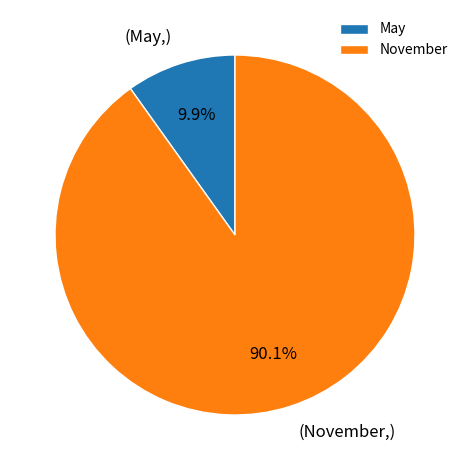

To the nearest percent, what is the difference between the November and May slice percentages?

80%